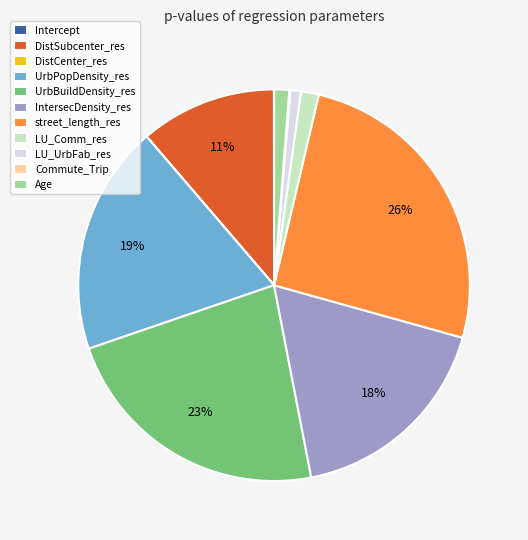

To the nearest percent, what is the difference between the largest and smallest slice percentages?

26%